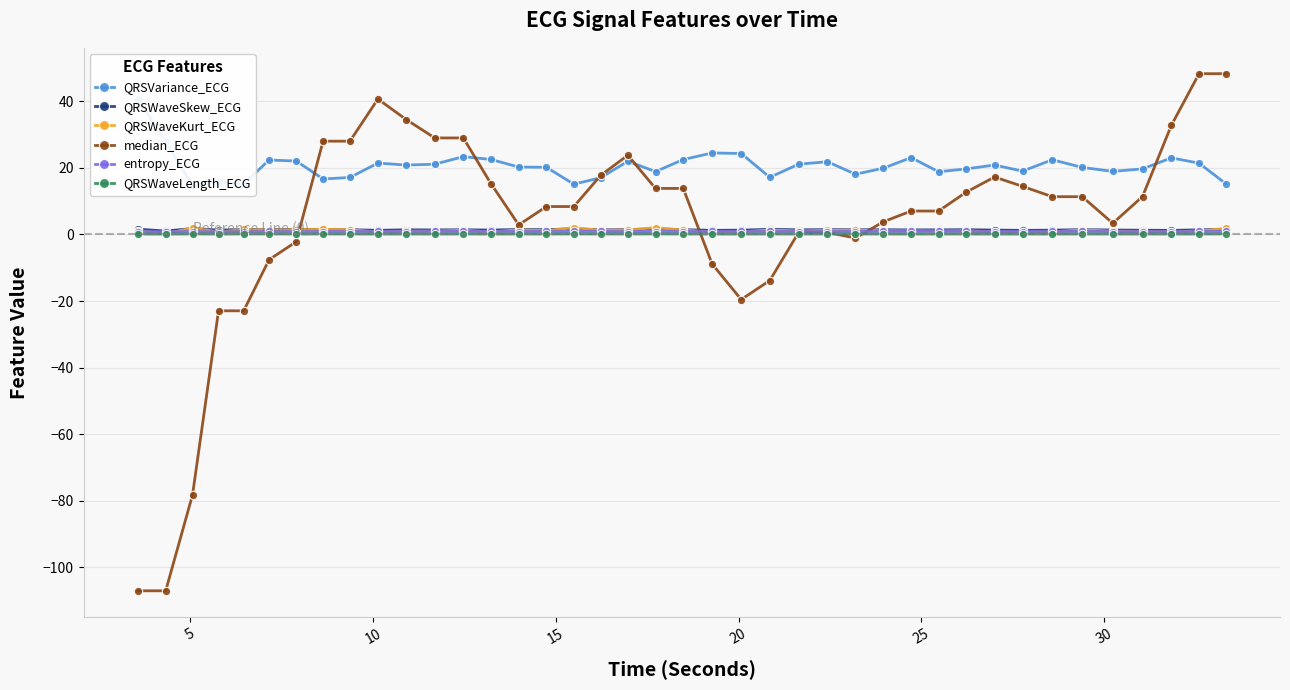

True or false: median_ECG has more than 1 points higher than both neighbors.

True